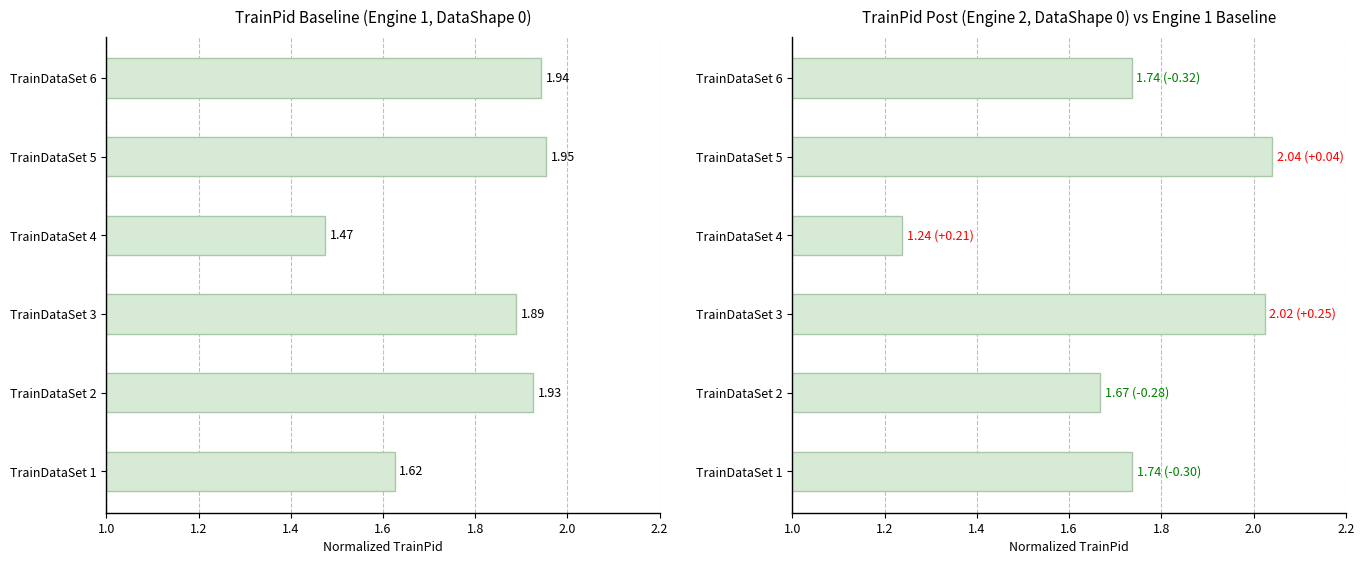

At how many categories does at least one series exceed 1?

6